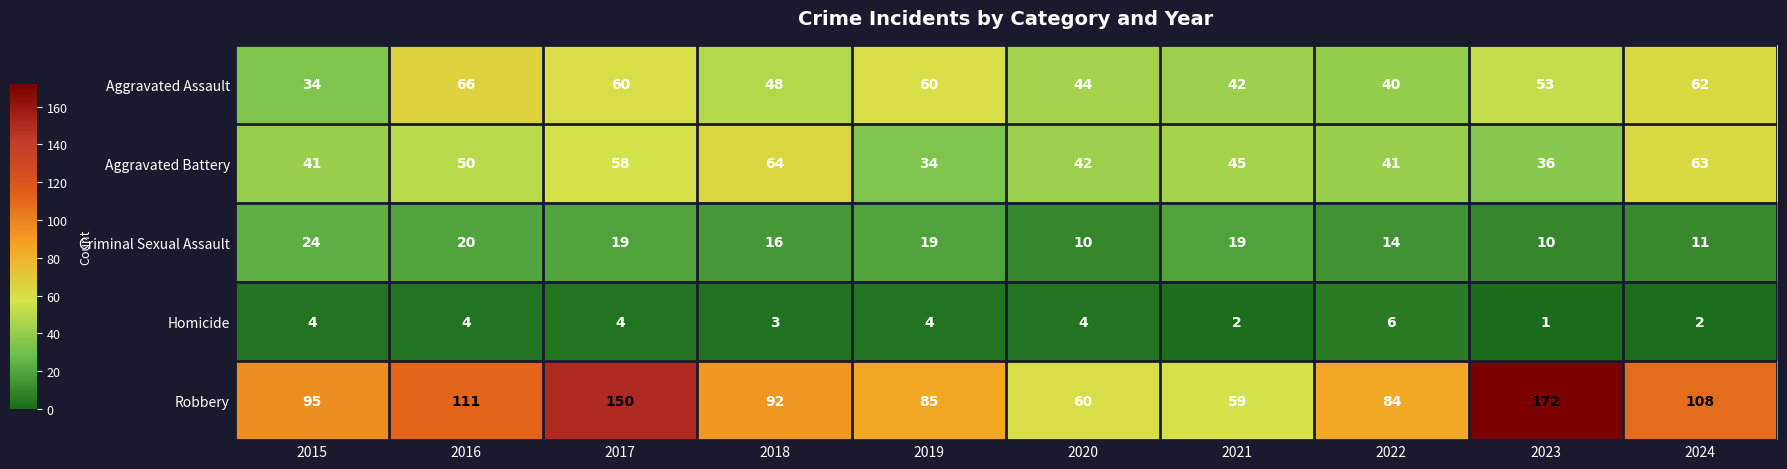

What is the difference between the maximum and minimum values in the Aggravated Assault series?

32